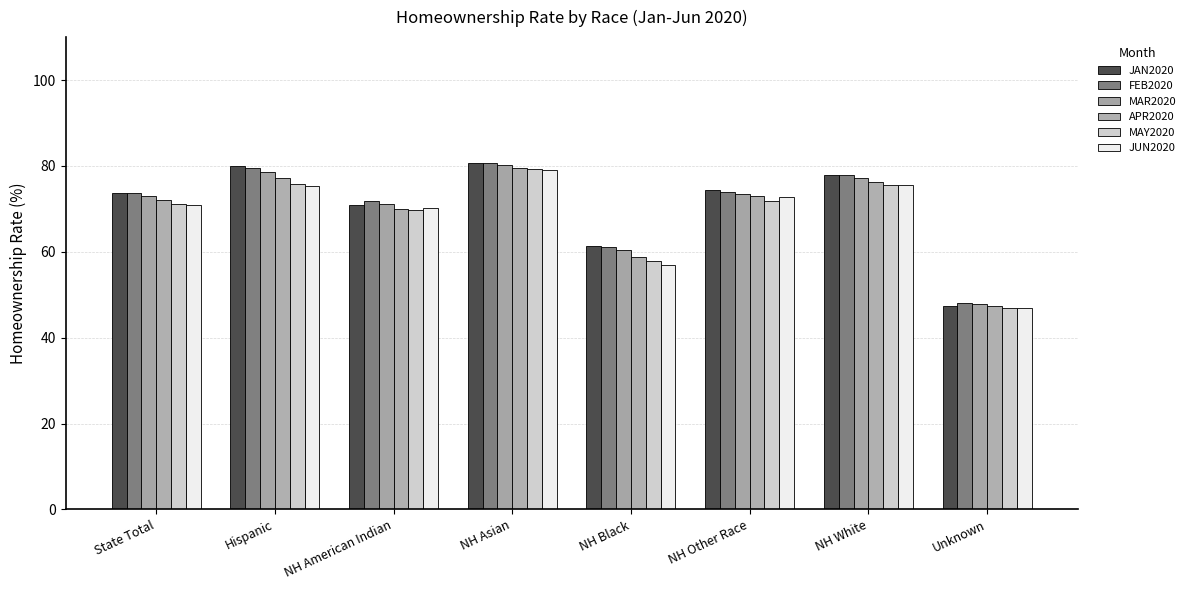

What is the difference between the maximum and second lowest values in the FEB2020 series?

19.4